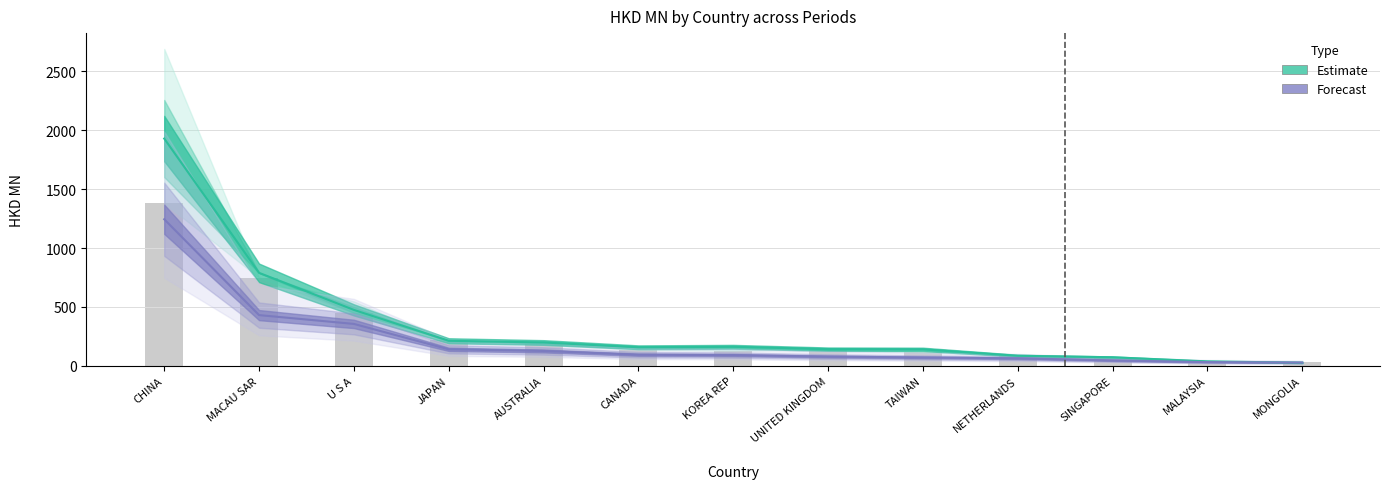

What is the value of the 201712 bar at the 13th from the left?

25.0